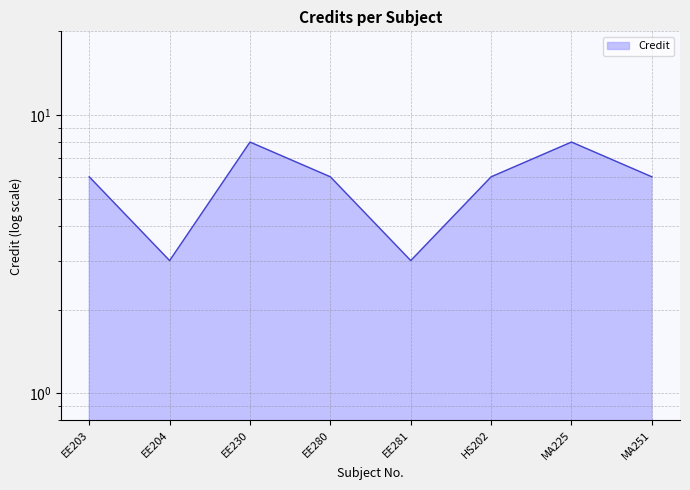

How many lines are shown in the chart?

1